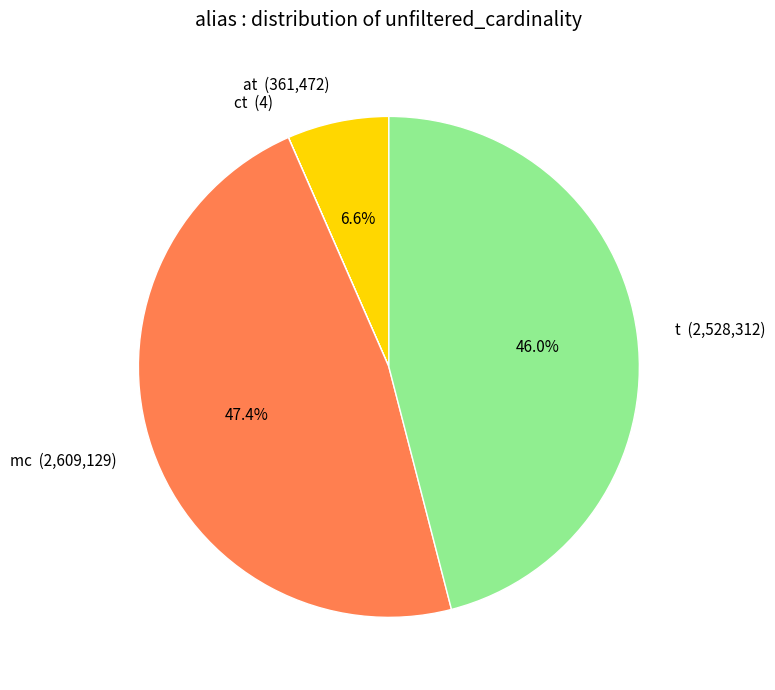

Approximately how many times larger is the value at at compared to mc?

0.1